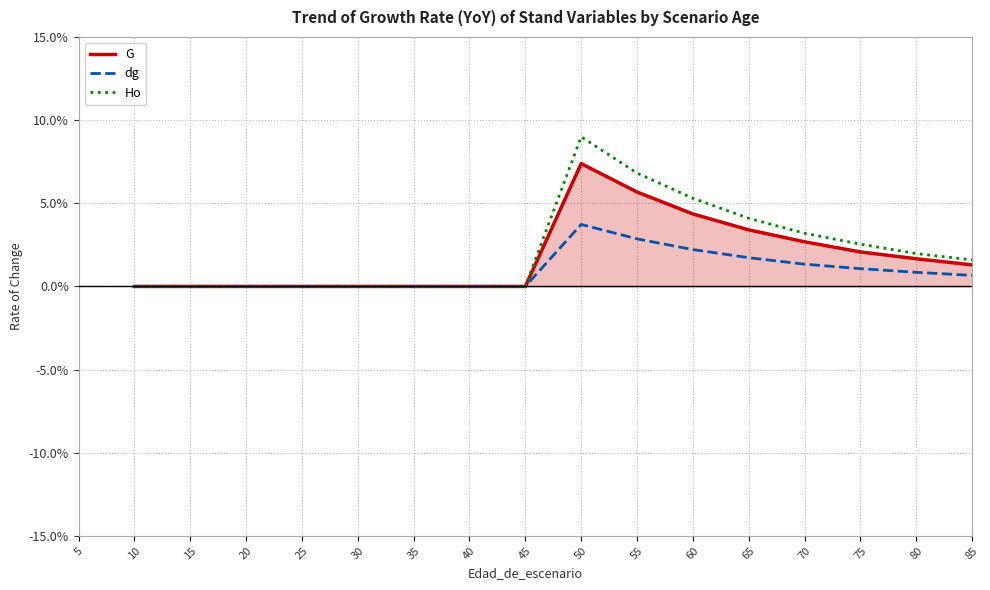

Is the value of G at 70 greater than the value of Ho at 15?

Yes